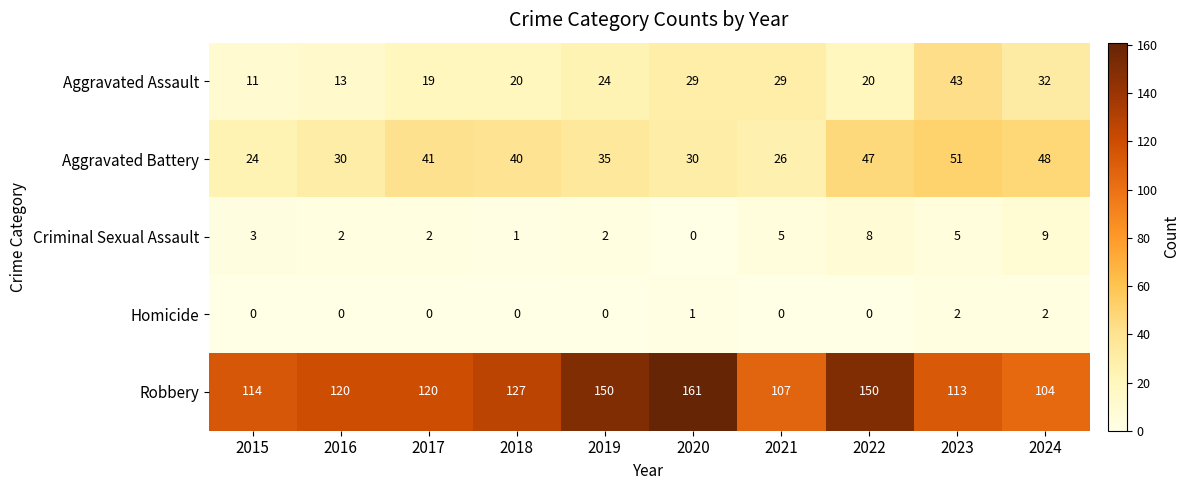

Which series has the largest range (max minus min)?

Robbery